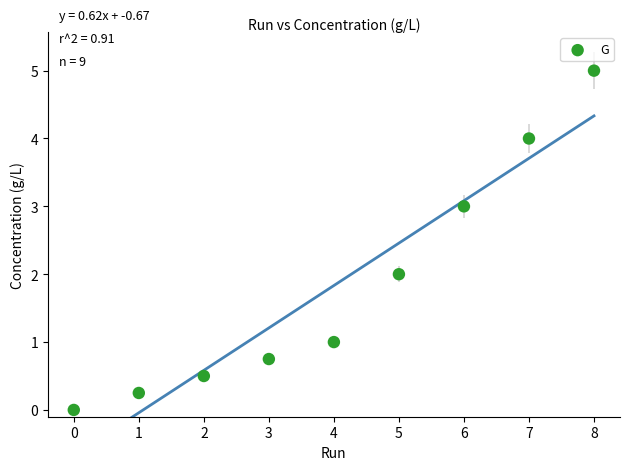

What is the average Y value?

1.8